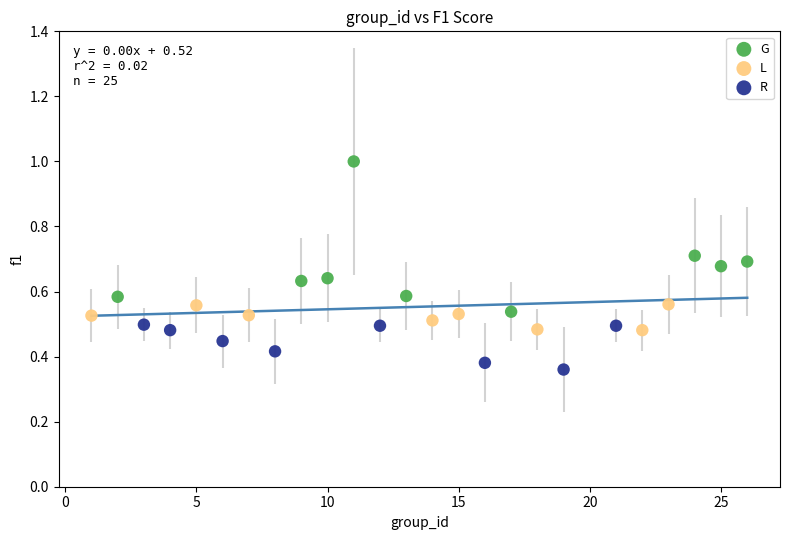

Which series contains the highest Y value?

G